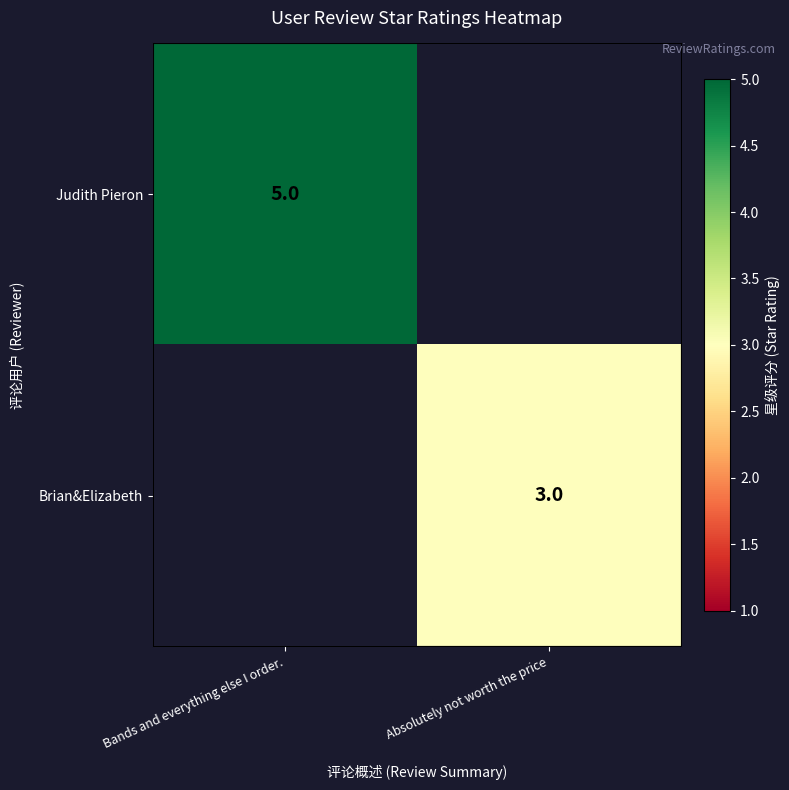

True or false: Brian&Elizabeth has a value of 4.4 at Absolutely not worth the price.

False